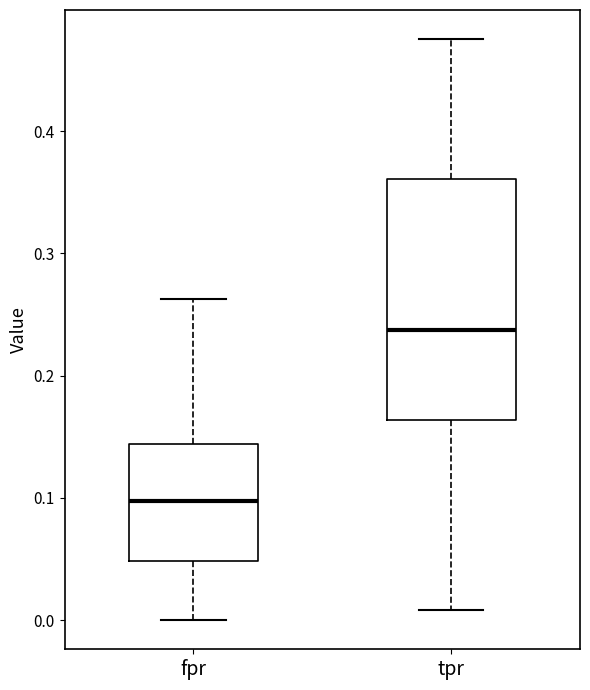

Reading left to right, read every box against the y-axis: the position of its median line, the range the box covers, and the ends of its whiskers. The values are not printed on the chart, so give them approximately, as read against the axis.

fpr: median 0.10, box 0.05 to 0.14, whiskers 0.00 to 0.26
tpr: median 0.24, box 0.16 to 0.36, whiskers 0.01 to 0.48